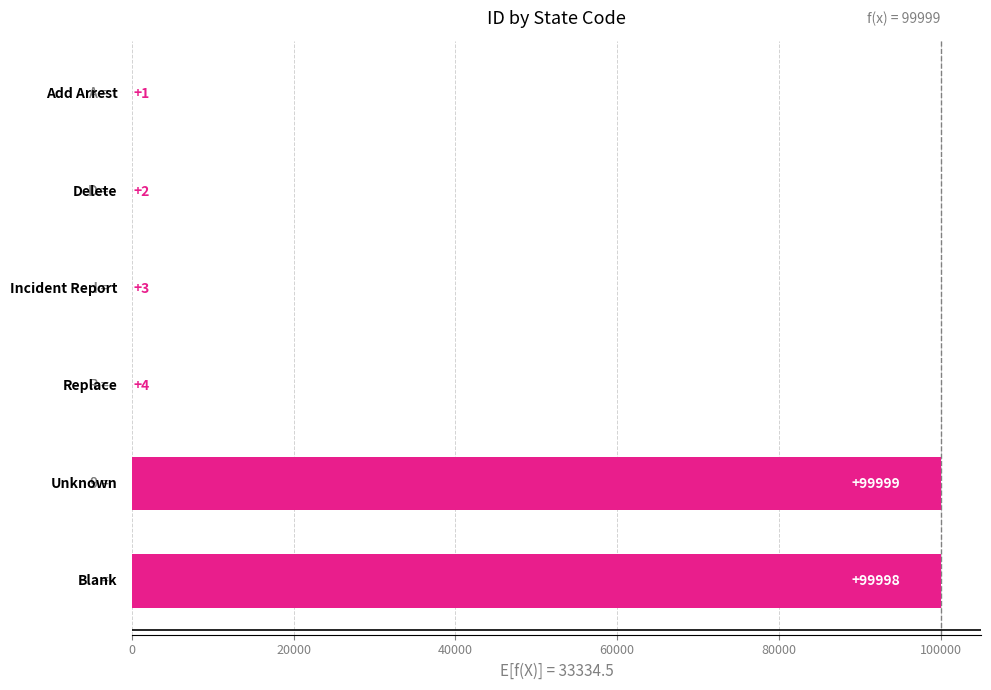

What is the maximum value shown in the chart?

99999